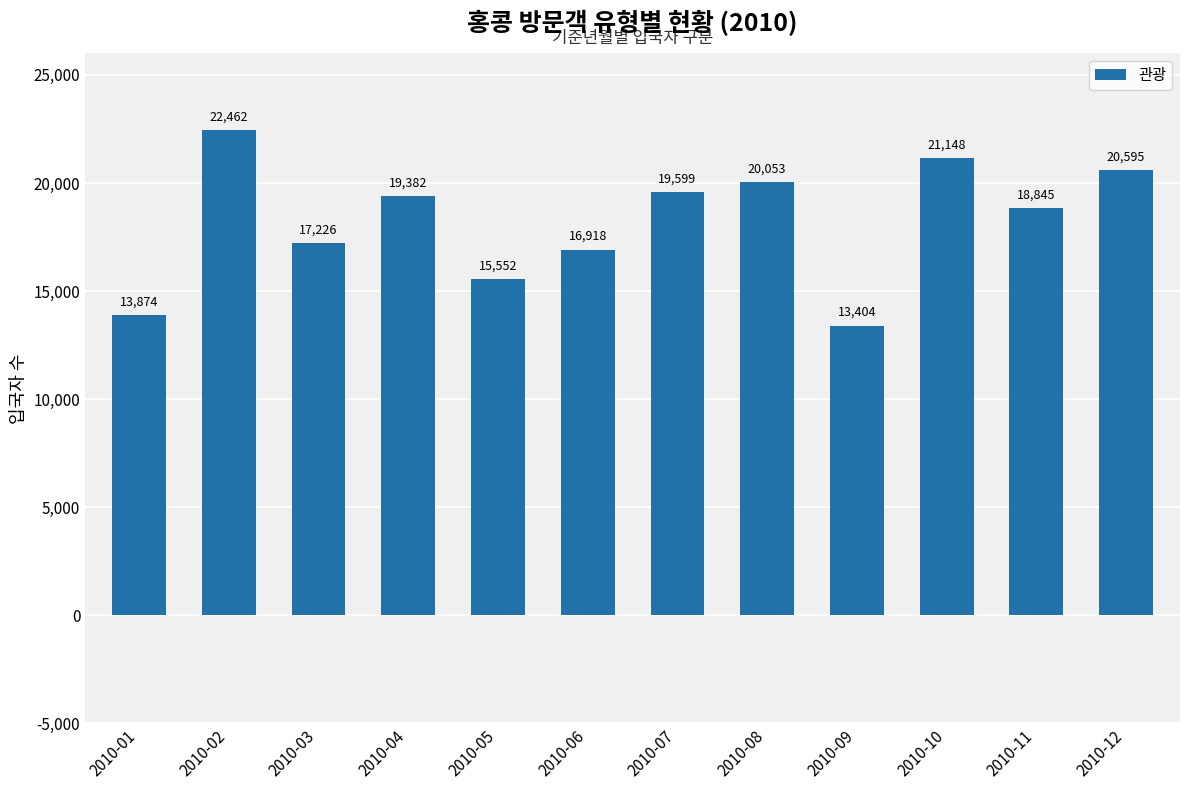

What is the value of the 6th bar from the left?

16918